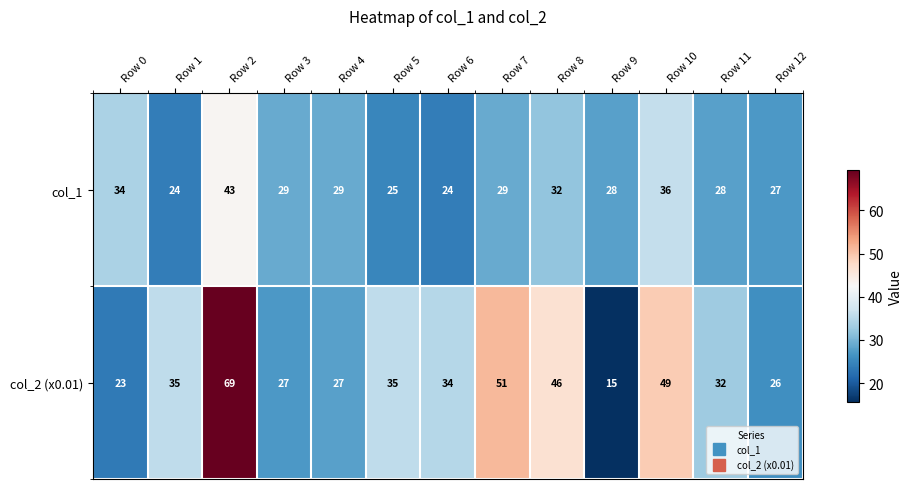

Is it true that col_2 (x0.01) equals 15 at Row 7?

False